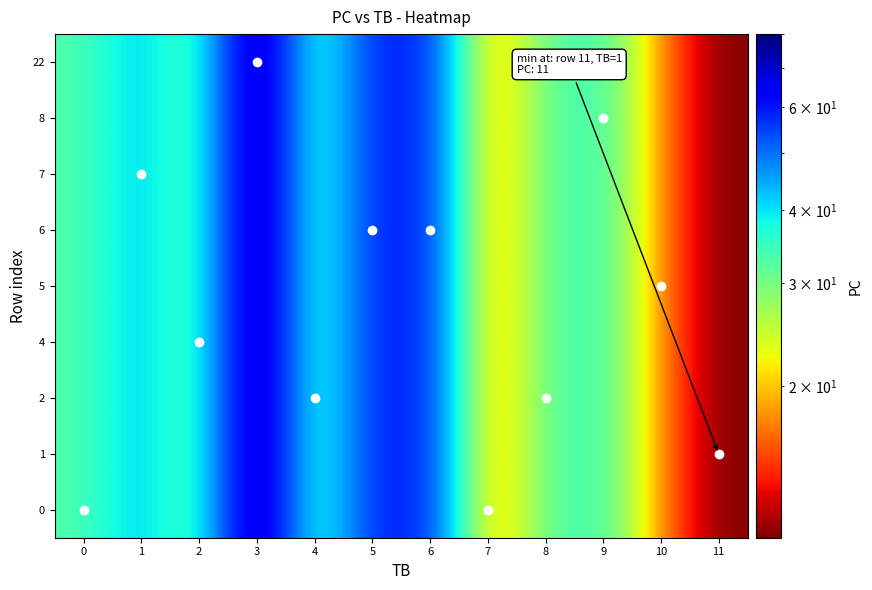

What is the smallest value displayed?

11